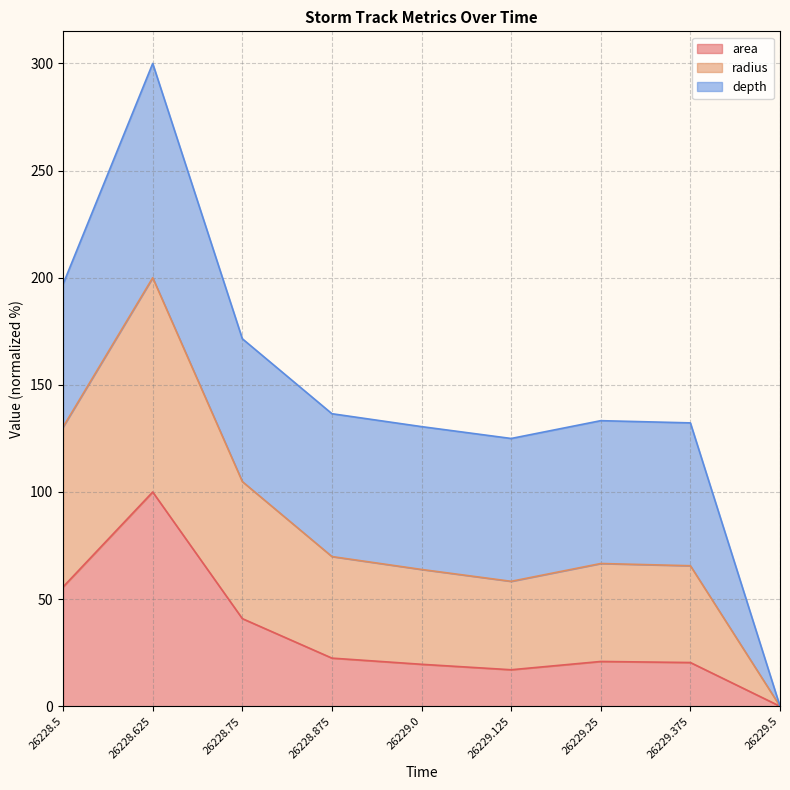

In area, how many points are lower than both neighbors (excluding endpoints)?

1